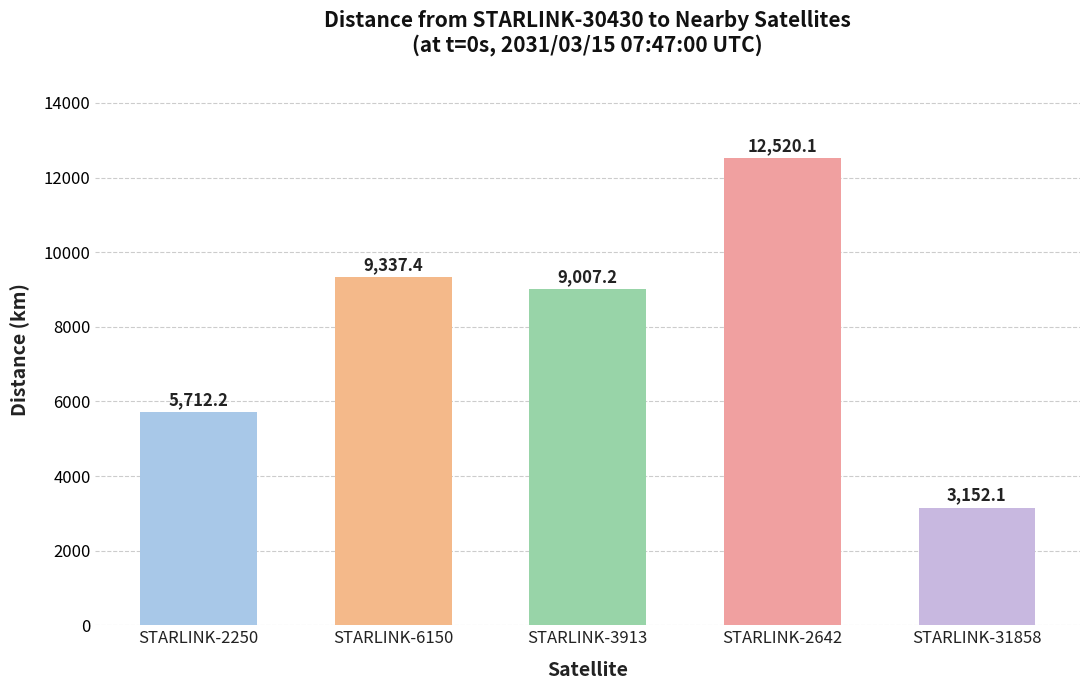

What is the label of the 3rd bar from the right?

STARLINK-3913